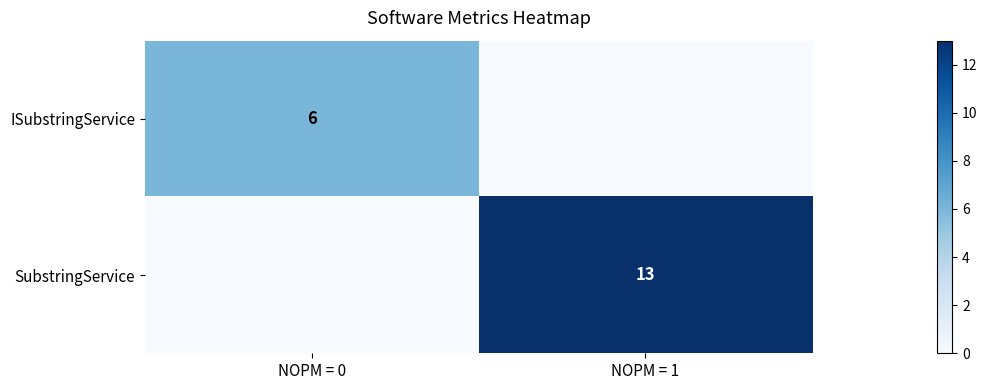

The value of SubstringService at NOPM = 1 is 21. True or false?

False